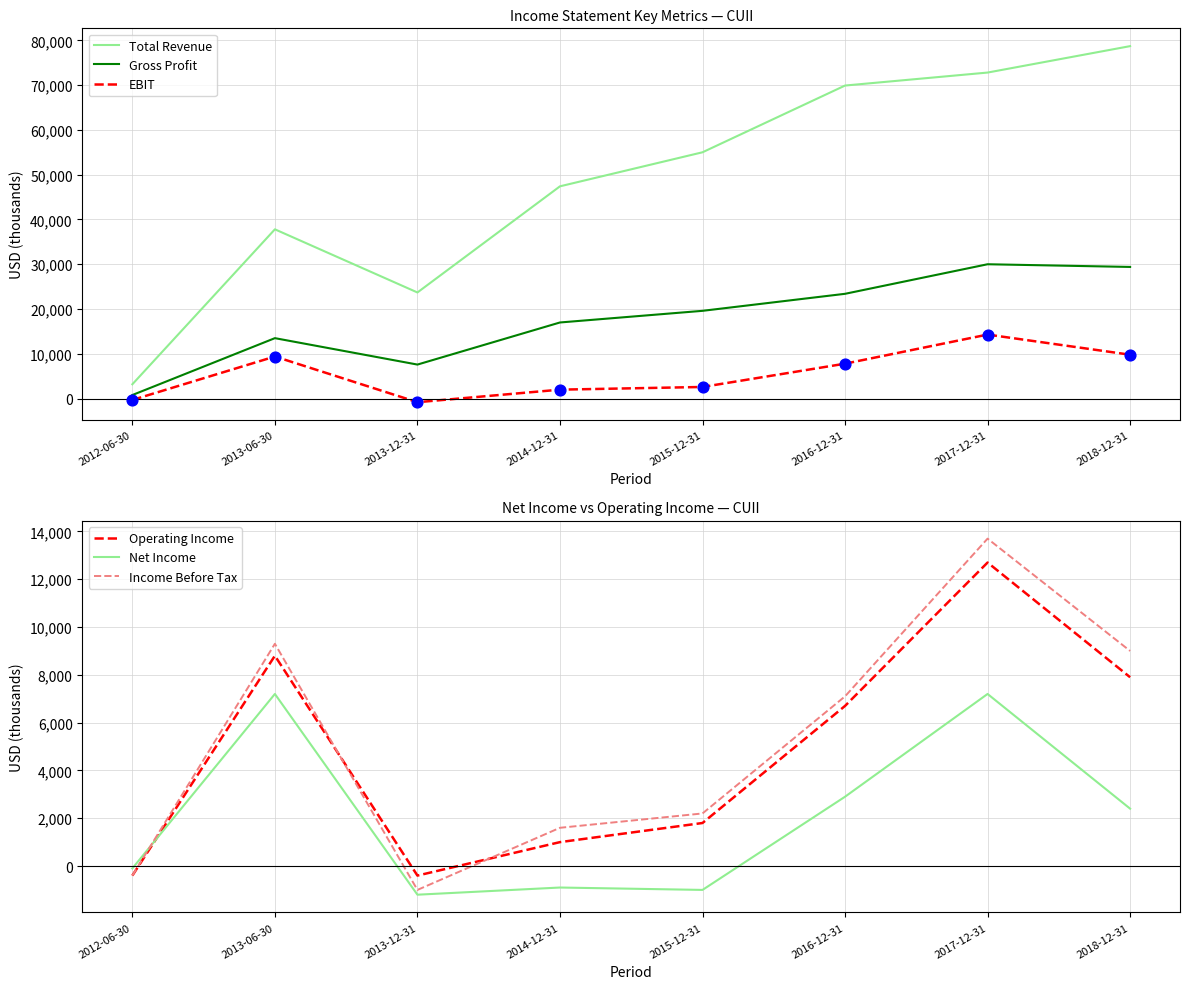

Is the value of EBIT at 2018-12-31 greater than the value of Net Income at 2018-12-31?

Yes